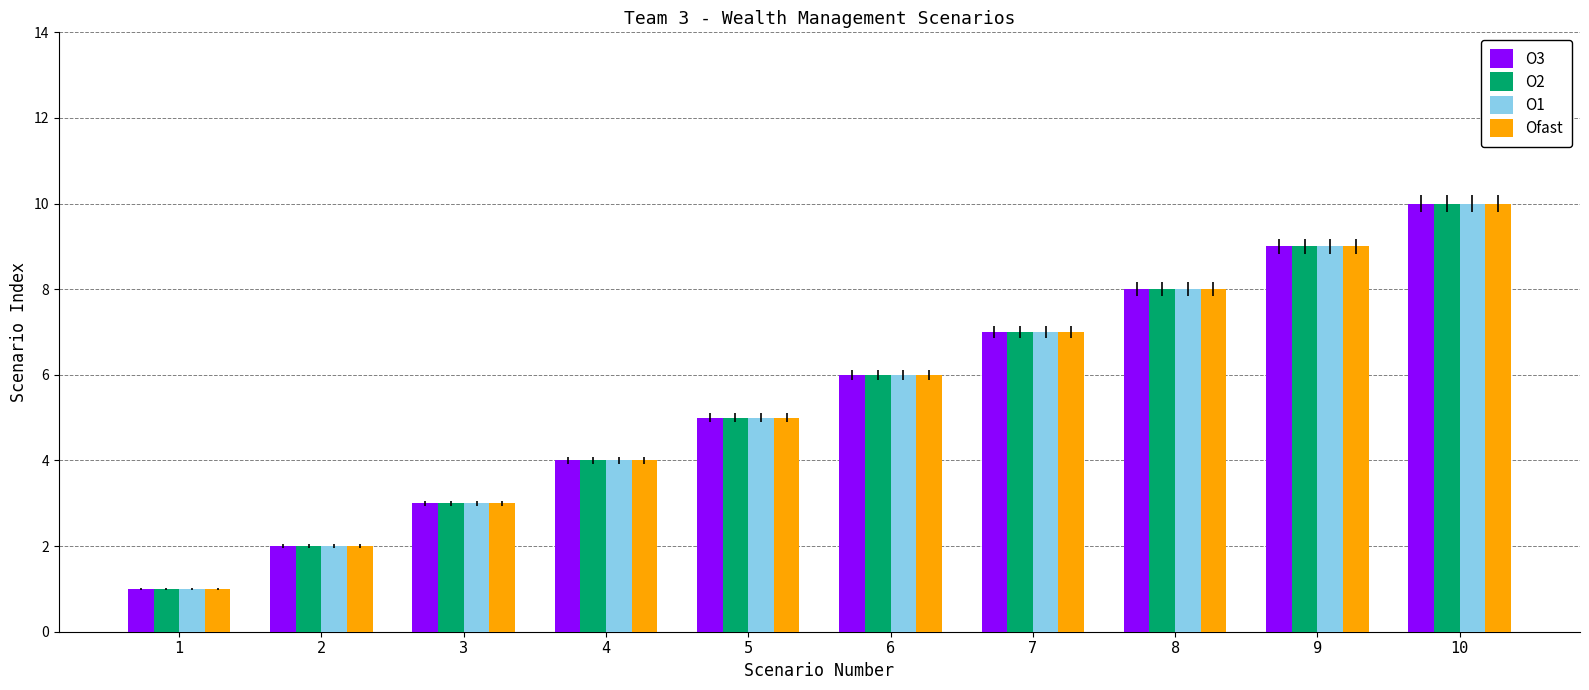

What is the difference between the second highest and minimum values in the O3 series?

8